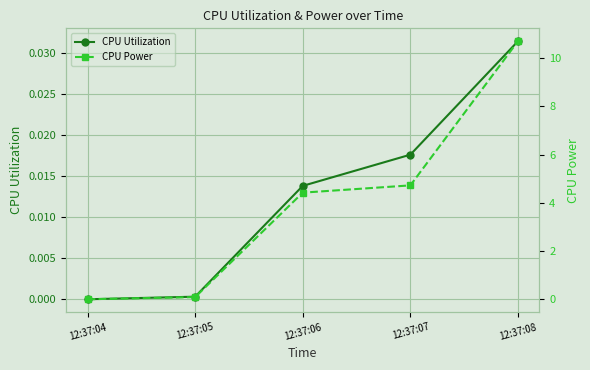

True or false: CPU Utilization has more than 0 interior local peaks.

False